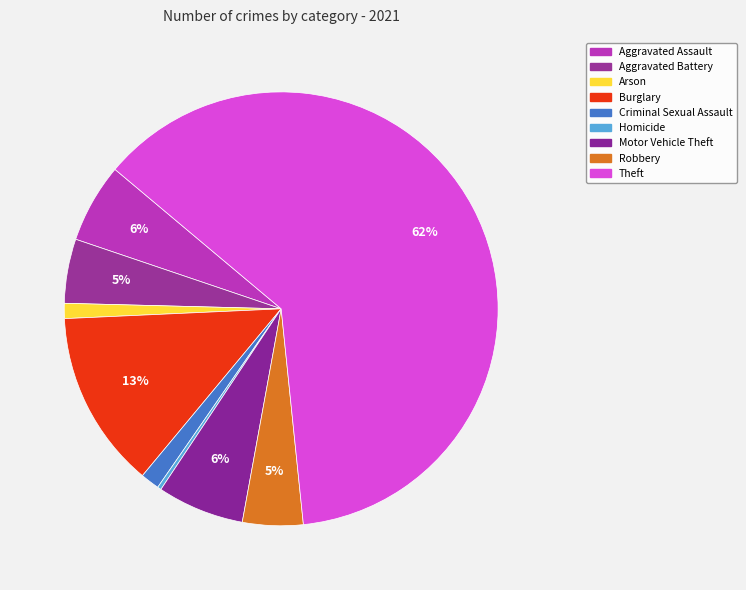

Which category has the smallest portion of the pie?

Homicide